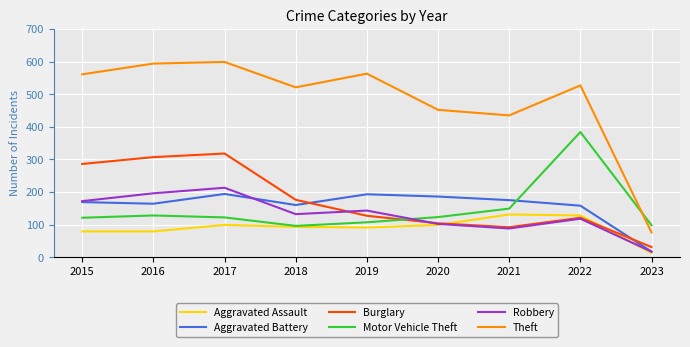

Is it true that Theft equals 135 at 2019?

False